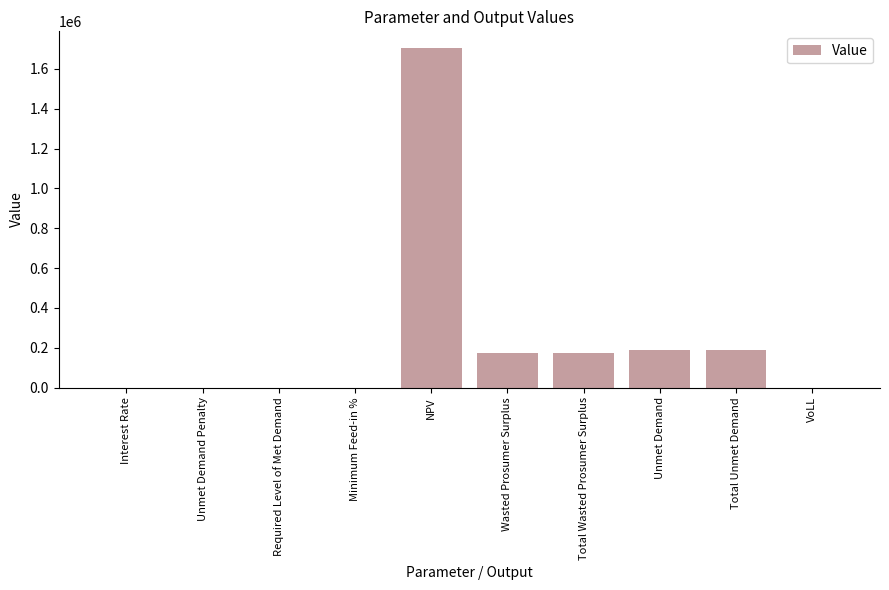

The value at Required Level of Met Demand is 801565.4. True or false?

False